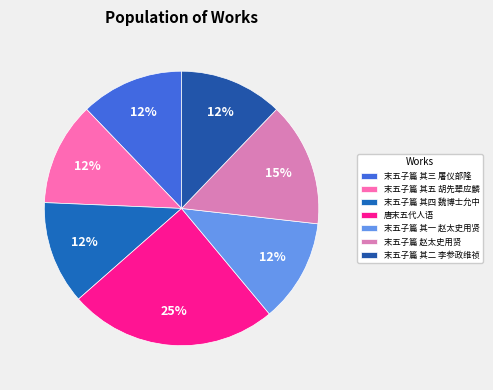

Count the number of slices in the pie.

7